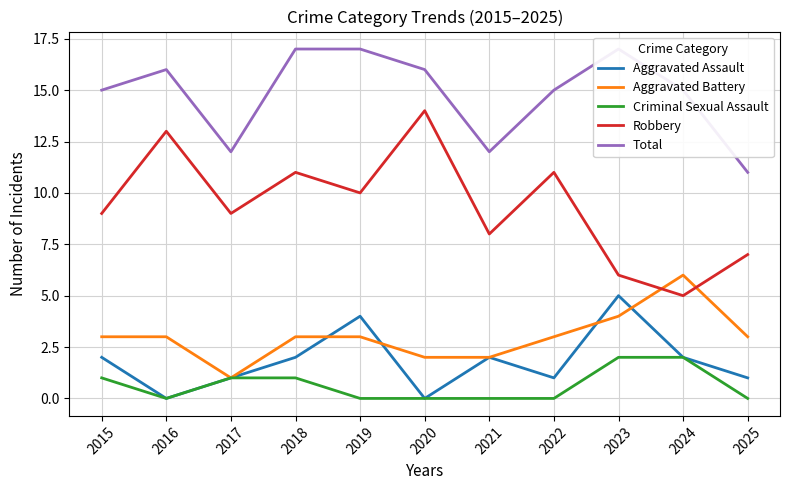

Where is the first local minimum for Criminal Sexual Assault?

2016